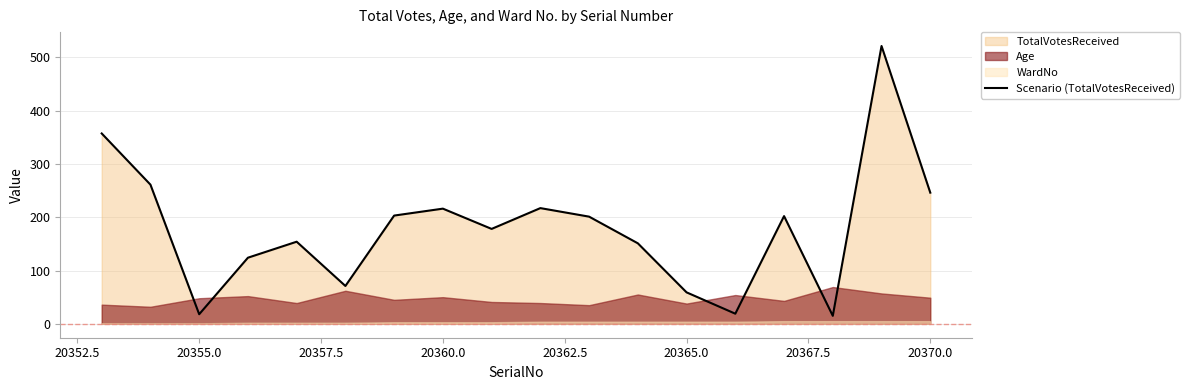

What is the minimum value for Scenario (TotalVotesReceived)?

15